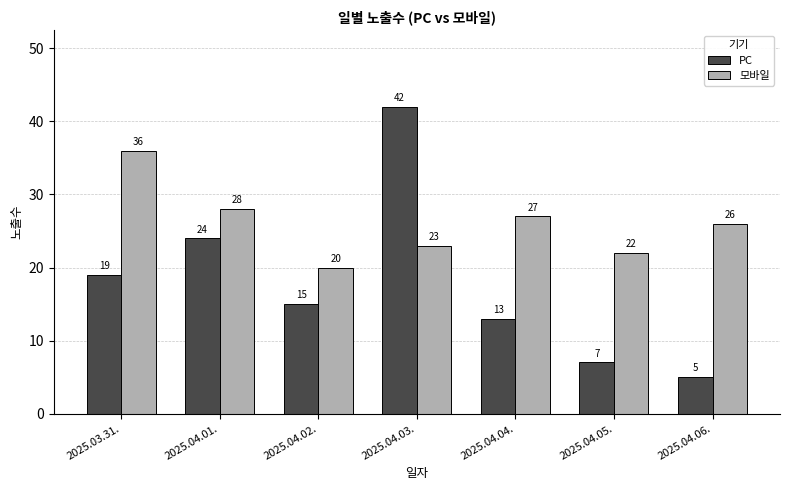

At which category is the sum across all series the highest?

2025.04.03.